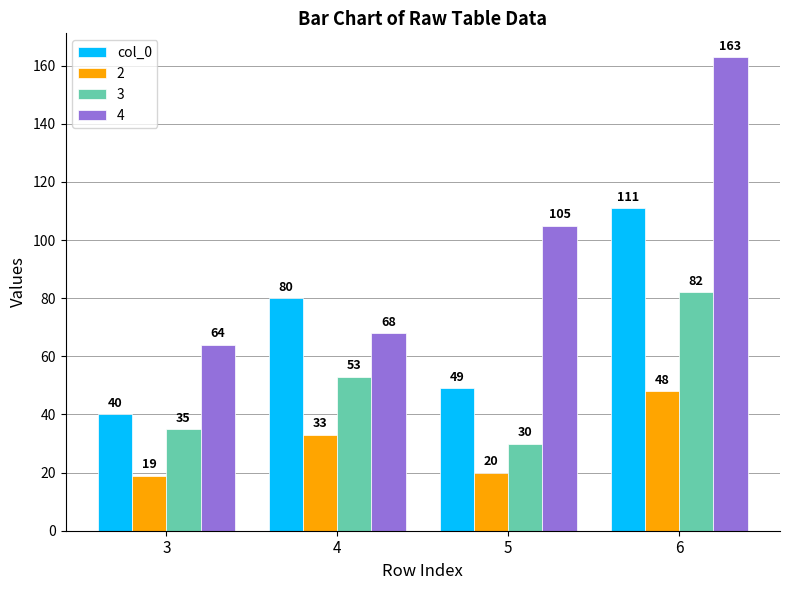

Which series has the widest spread of values?

4